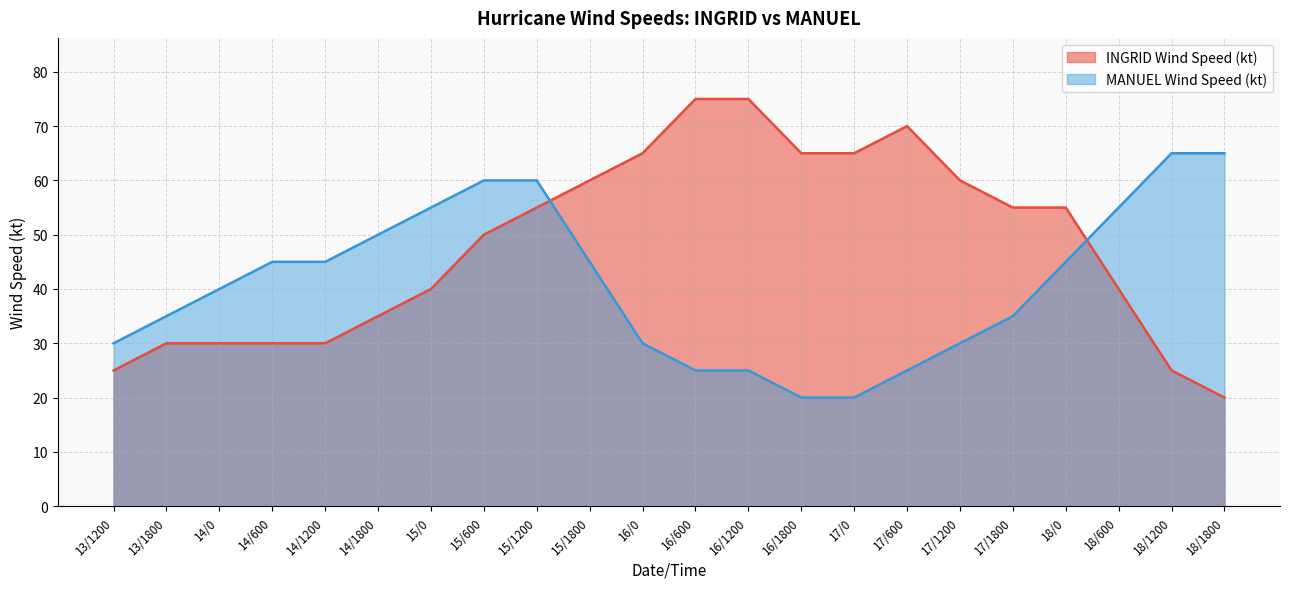

What is the sum of all INGRID Wind Speed (kt) values?

1055